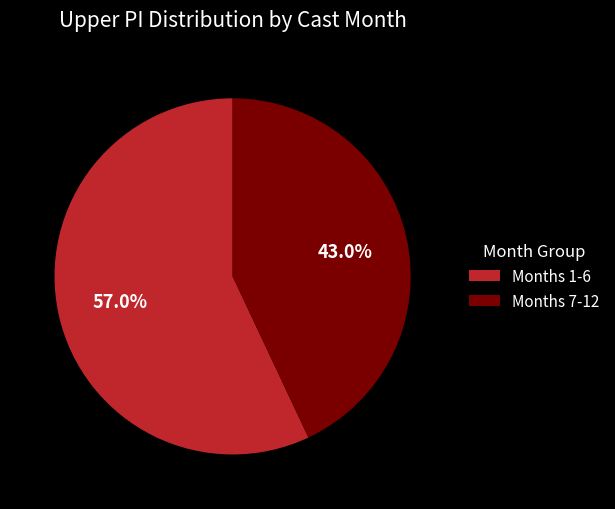

What is the largest slice in the pie chart?

Months 1-6